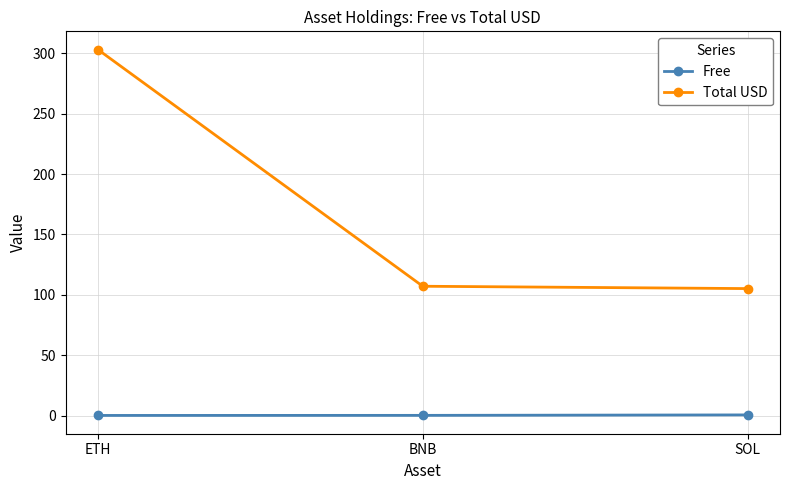

Is it true that Free equals 0.5 at SOL?

True